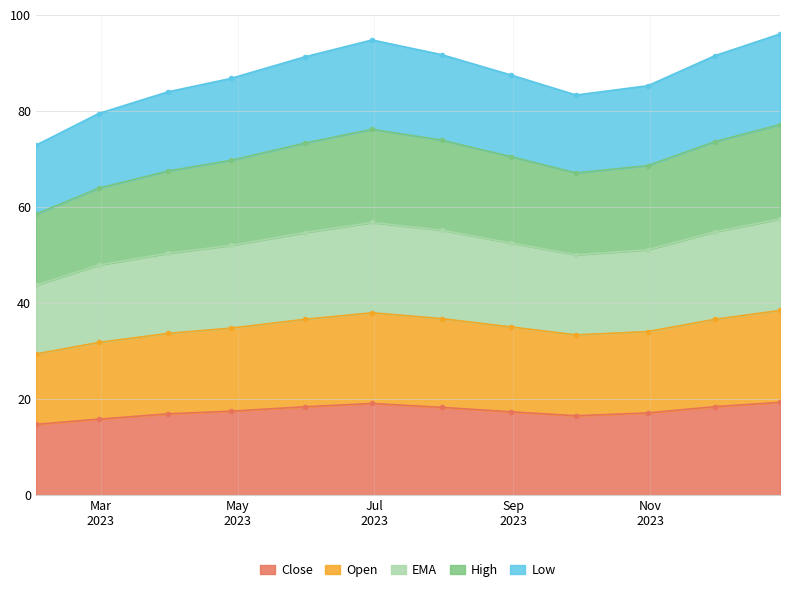

At how many categories does at least one series exceed 46?

12